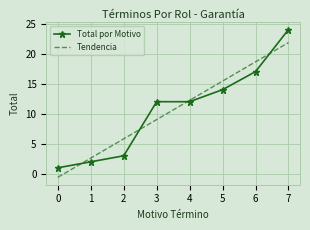

Which series has the widest spread of values?

Total por Motivo